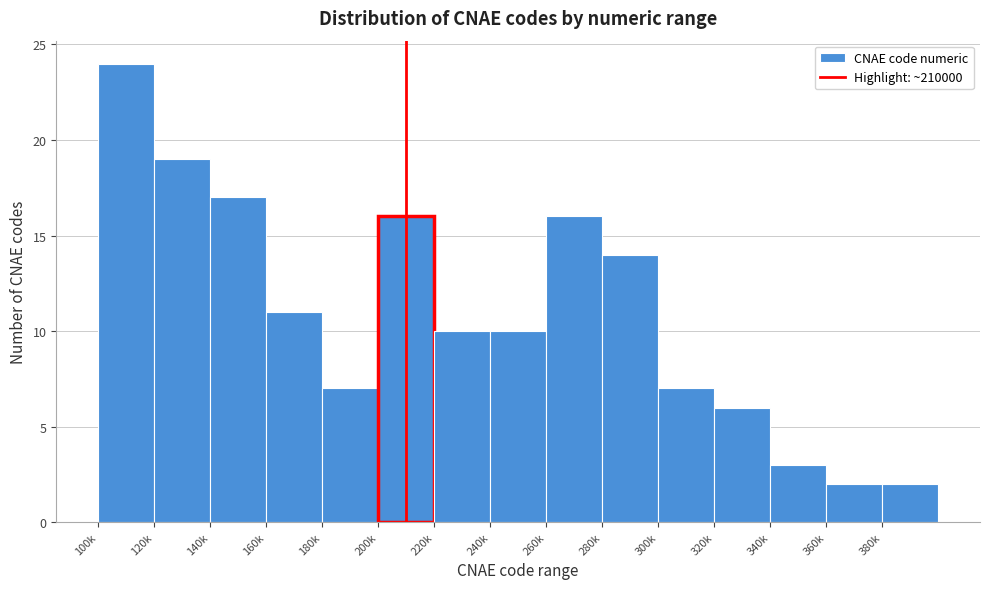

Reading right to left, extract all data points from this chart.

380k=2	360k=2	340k=3	320k=6	300k=7	280k=14	260k=16	240k=10	220k=10	200k=16	180k=7	160k=11	140k=17	120k=19	100k=24